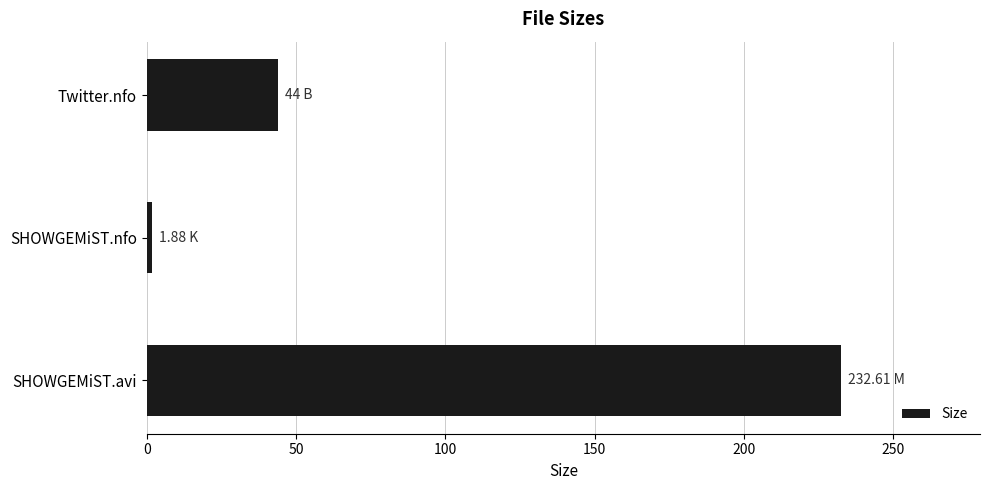

How many series are shown in this chart?

1